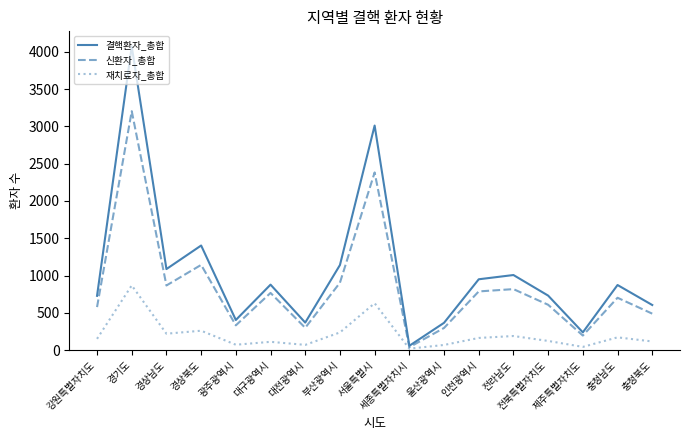

Read the 신환자_총합 value at 광주광역시.

332